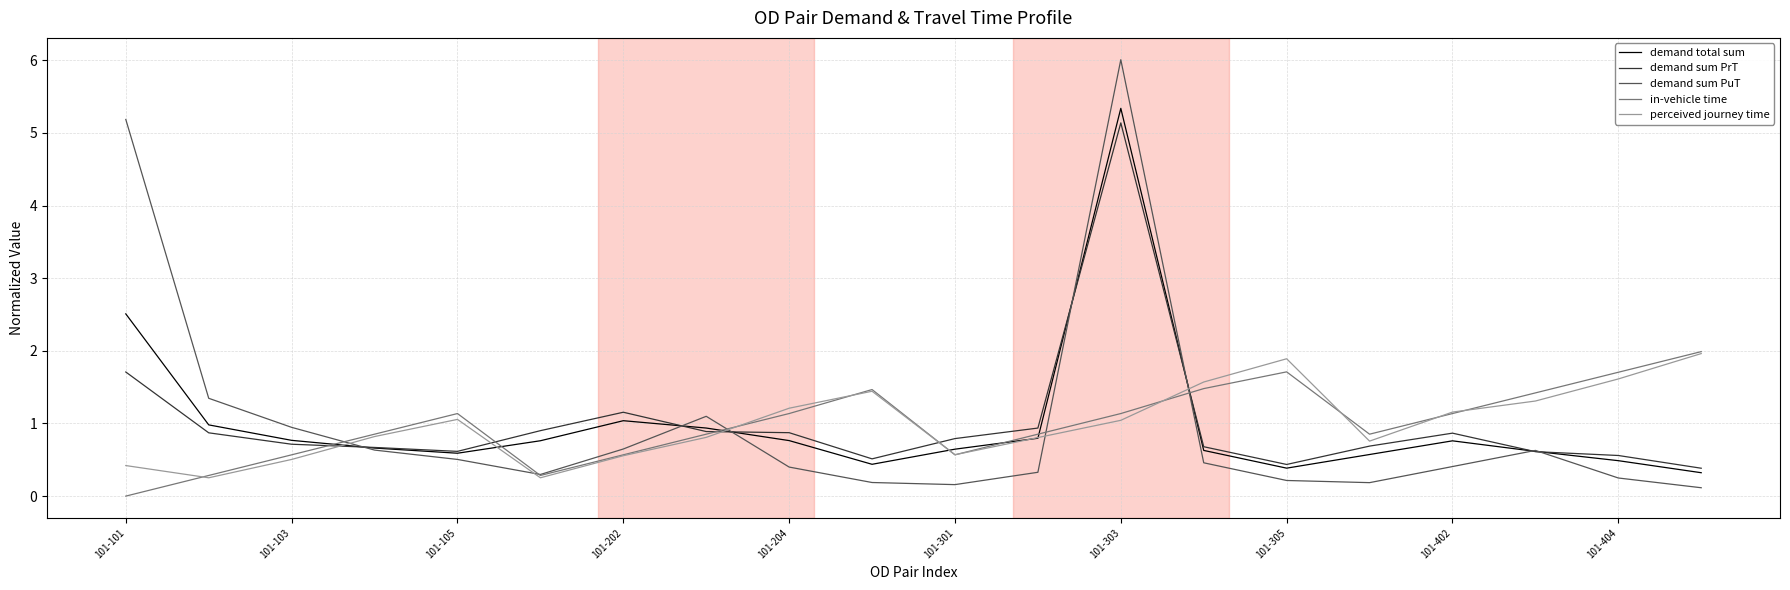

Which series has the largest range (max minus min)?

demand sum PuT